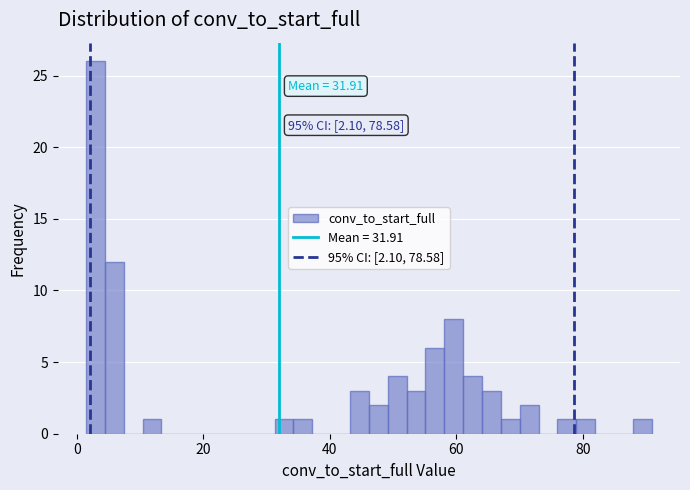

Read against the x-axis, roughly where is the centre of the tallest bar?

2